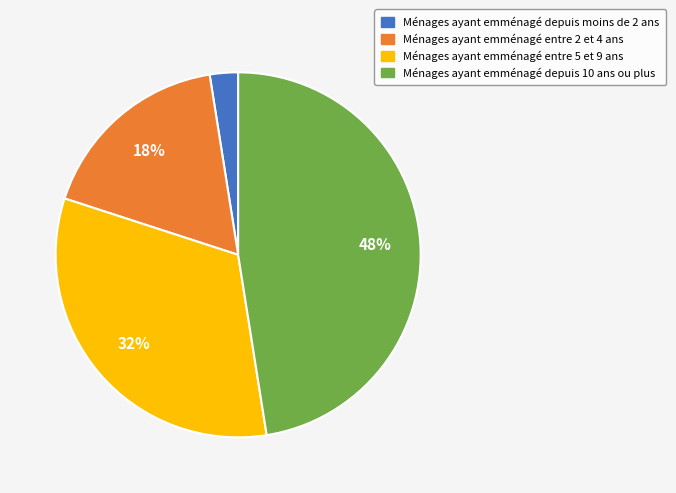

To the nearest percent, what is the average slice percentage?

25%